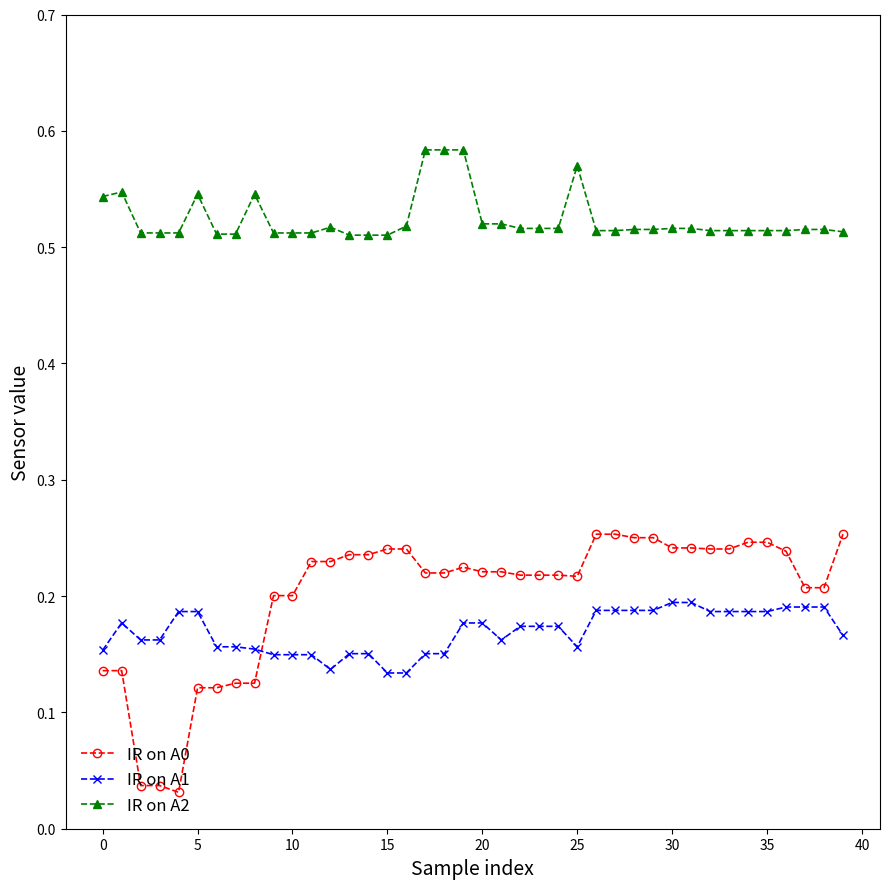

Is this an area chart (filled region under the line)?

No